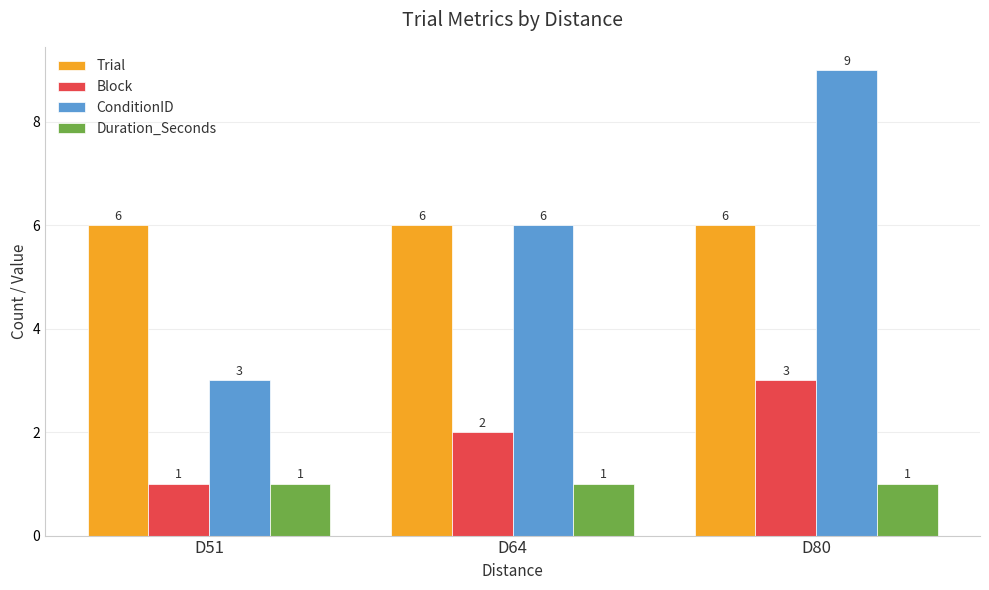

Which label corresponds to the largest value in the chart?

D80